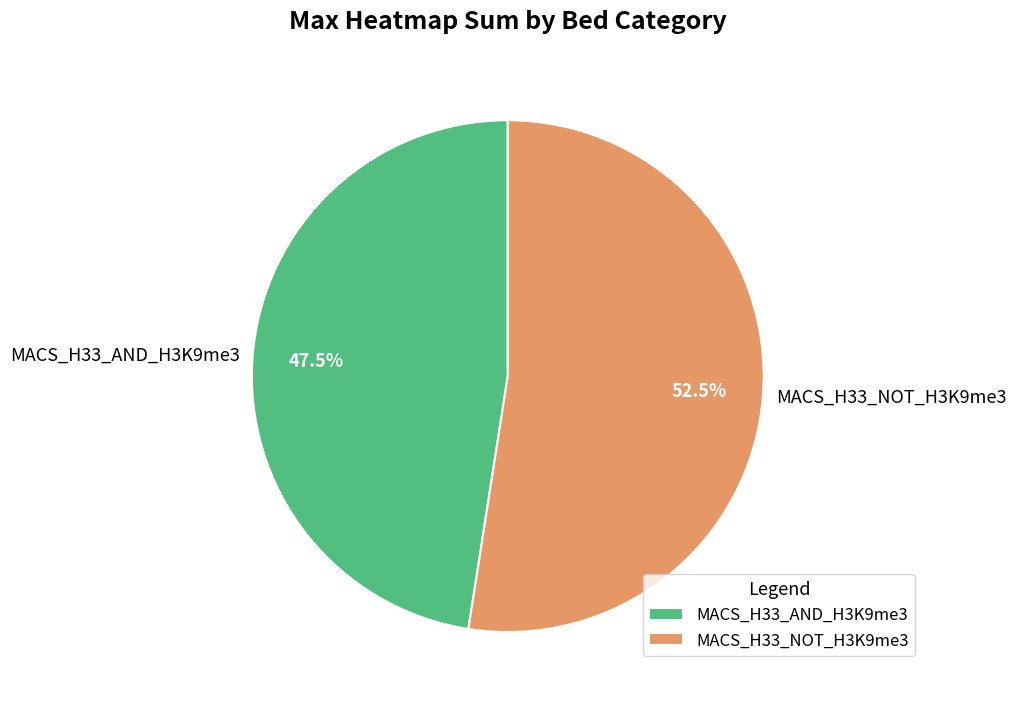

To the nearest percent, what is the combined percentage of MACS_H33_NOT_H3K9me3 and MACS_H33_AND_H3K9me3?

100%